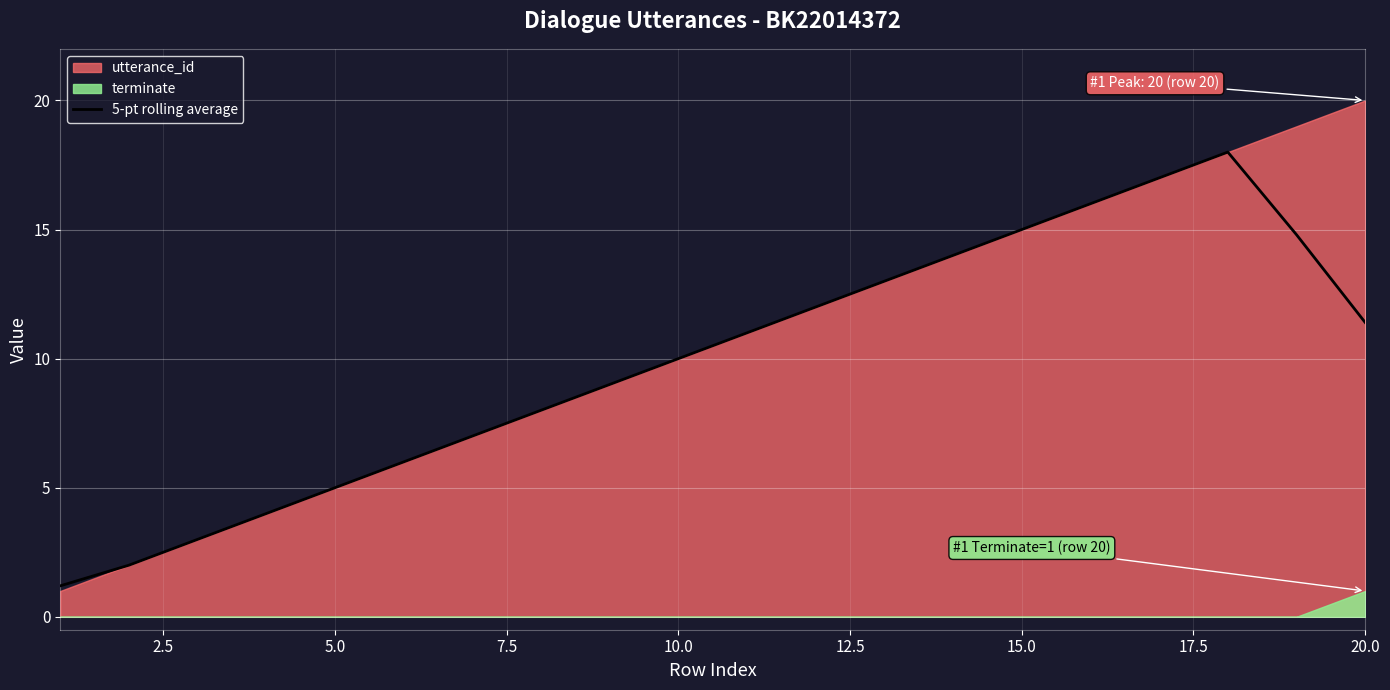

True or false: the data has more than 0 interior local peaks.

True